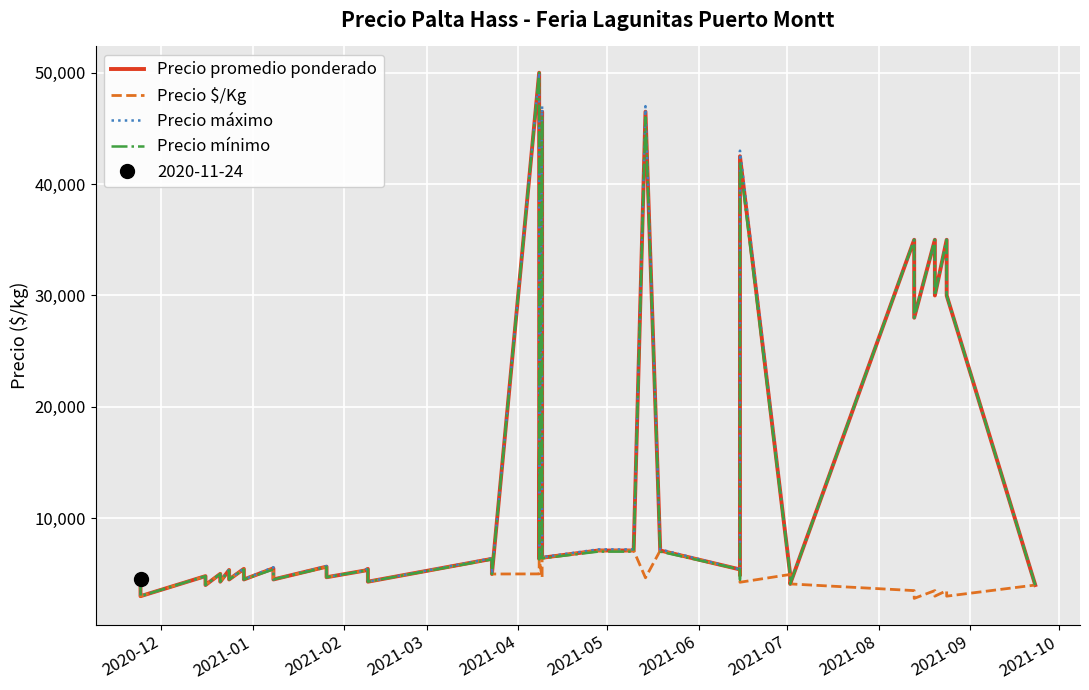

How many values in the Precio mínimo series are below 5400?

19